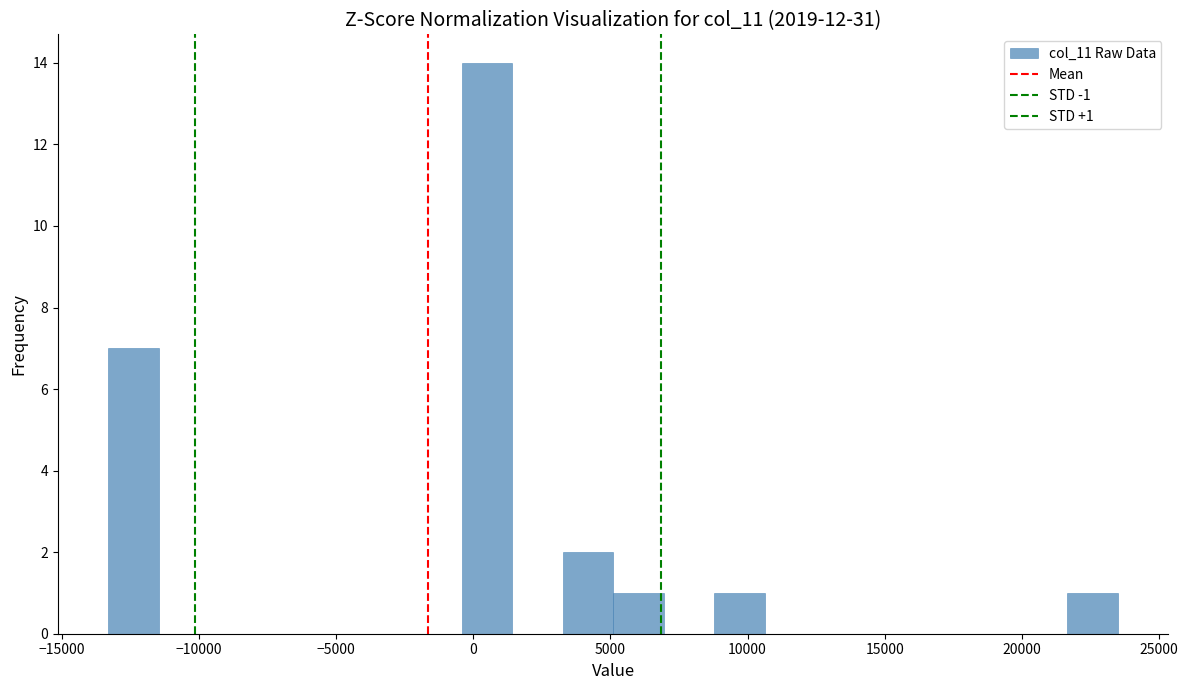

Around what value on the x-axis is the tallest bar? Give the approximate position of its centre, as read against the axis.

500